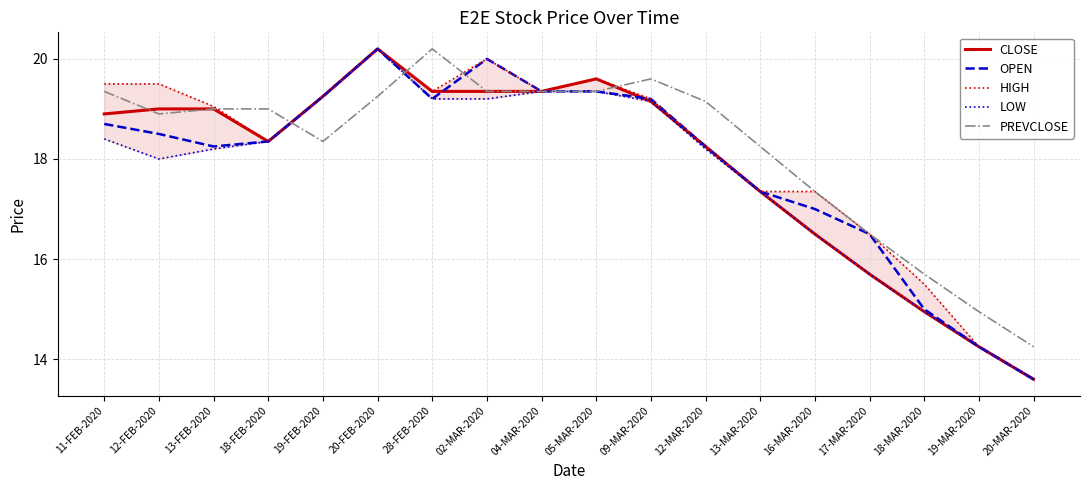

Where does the OPEN series first go above 18?

11-FEB-2020